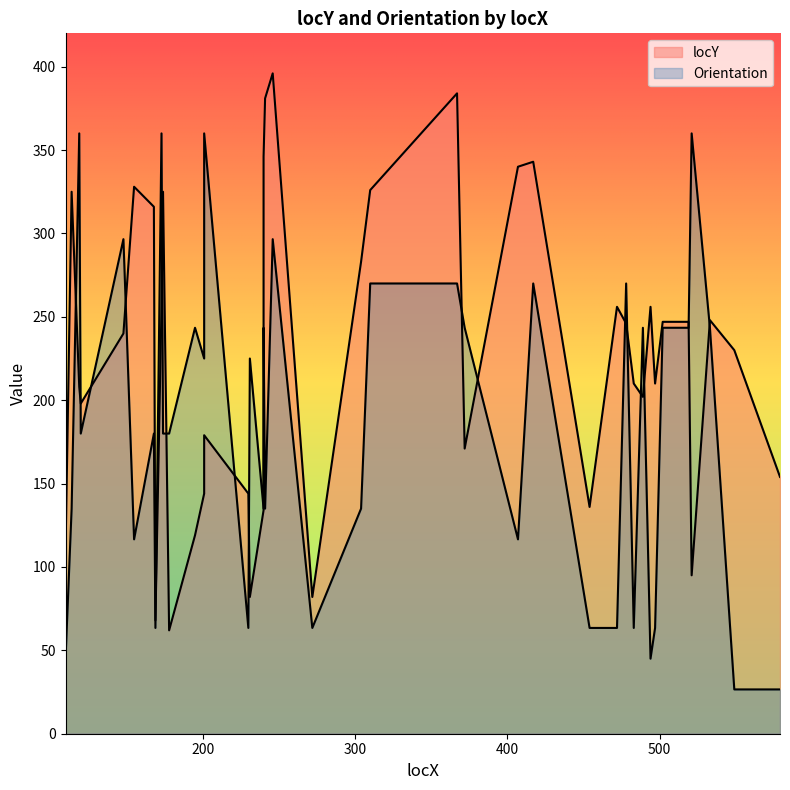

Which category has the highest value across all series?

246